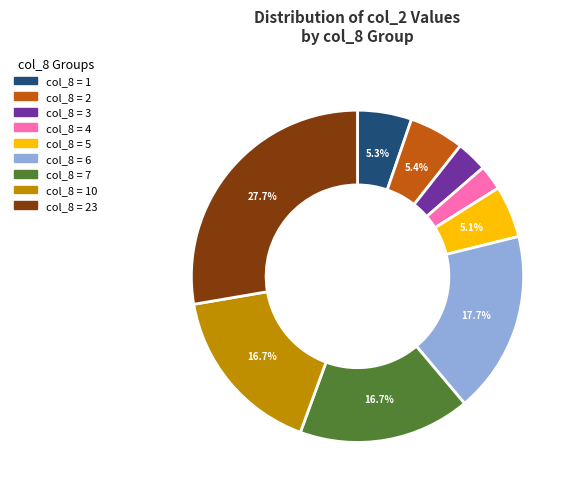

Is there a majority slice in this chart?

No